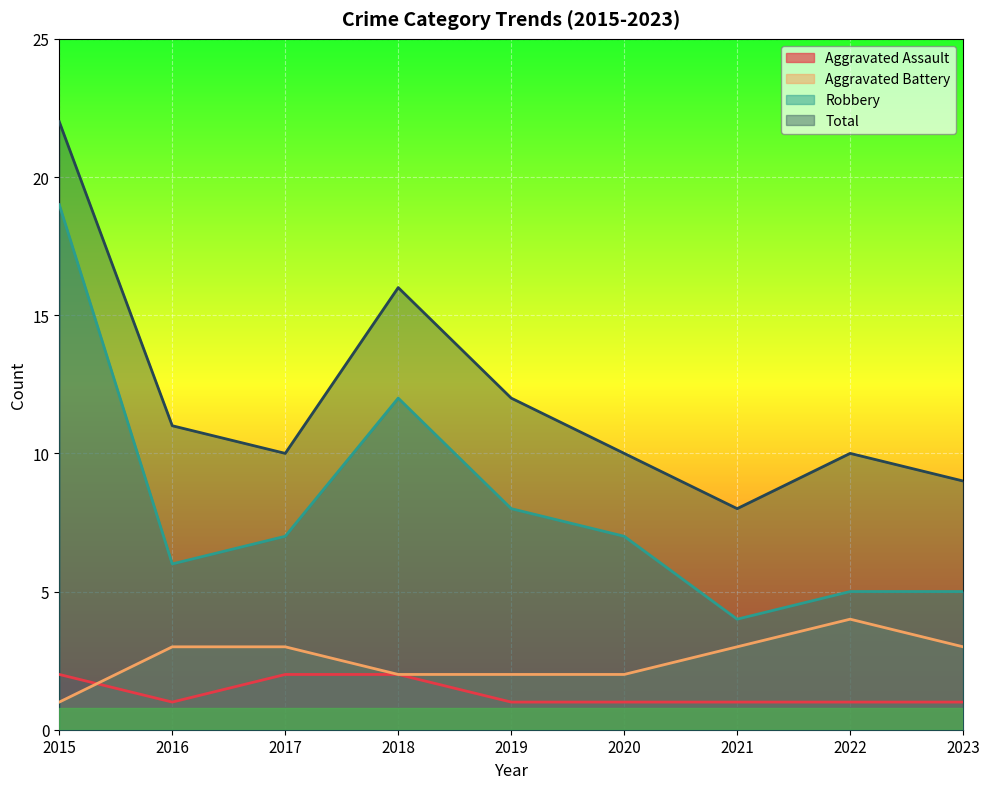

Reading left to right, list all the values displayed in this chart.

Aggravated Assault: 2	1	2	2	1	1	1	1	1
Aggravated Battery: 1	3	3	2	2	2	3	4	3
Robbery: 19	6	7	12	8	7	4	5	5
Total: 22	11	10	16	12	10	8	10	9